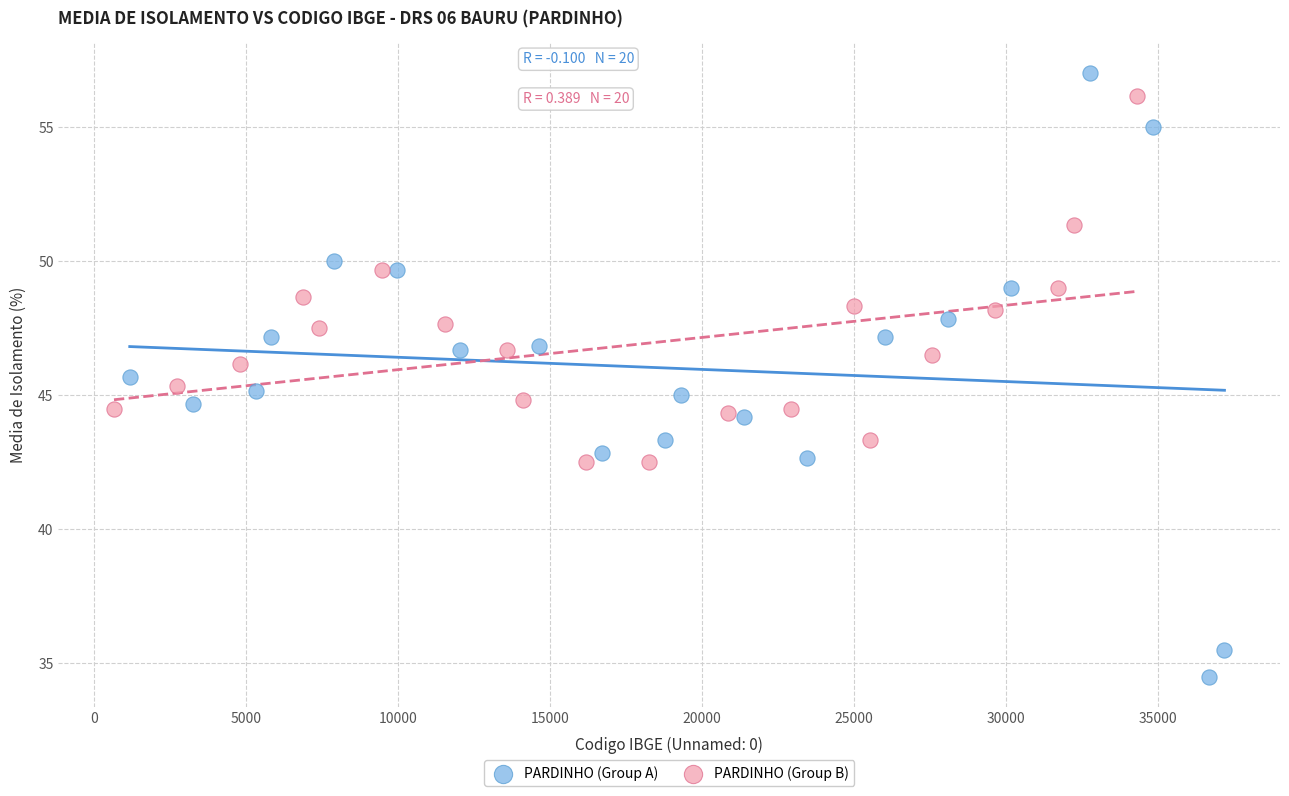

Which series contains the lowest Y value?

PARDINHO (Group A)